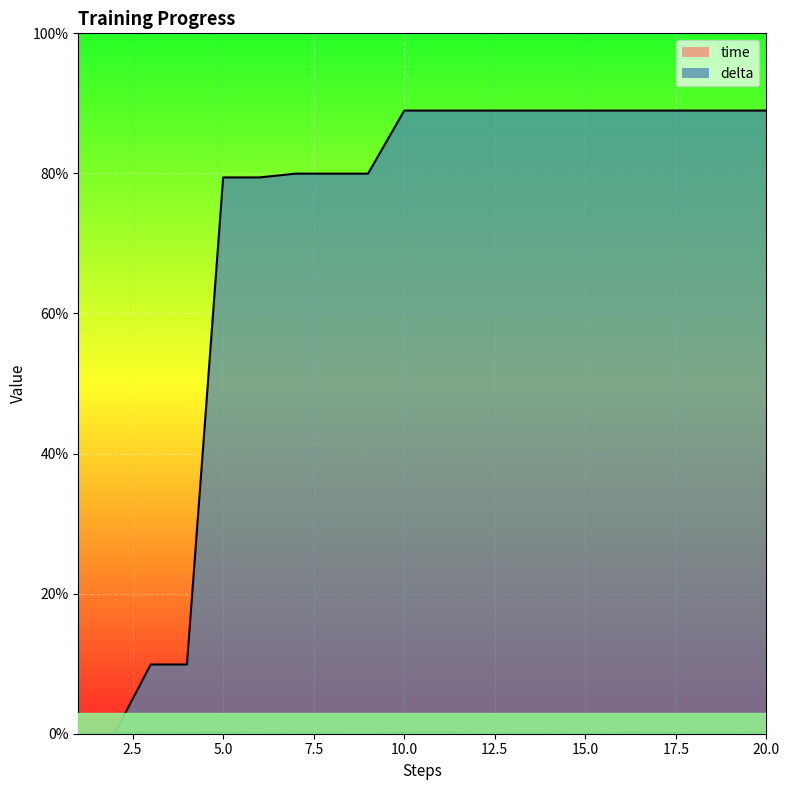

List the series in order of their peak value, lowest first.

time, delta